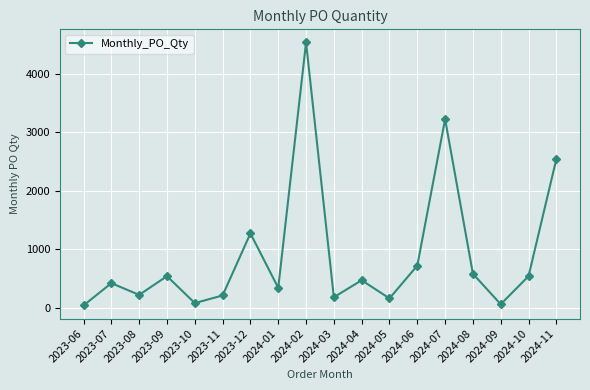

Does the chart display data point markers on the line(s)?

Yes